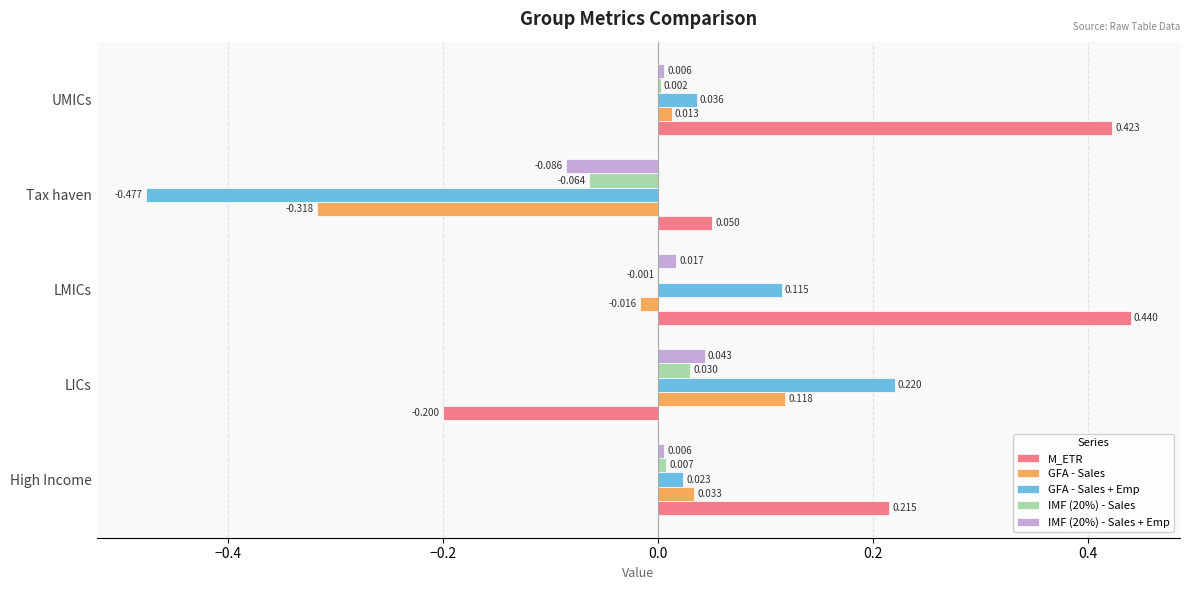

At which label is GFA - Sales + Emp closest to 0?

High Income